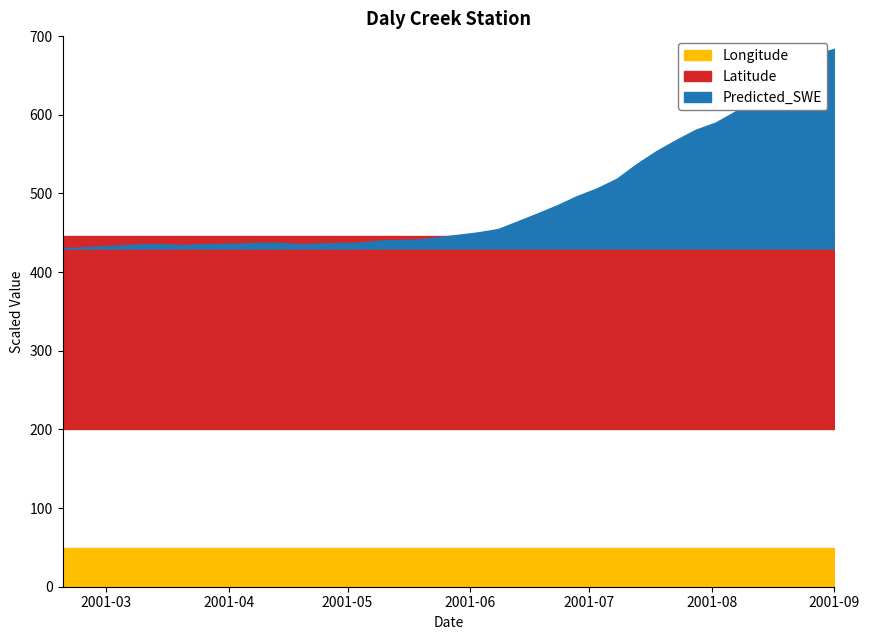

List the series in order of their peak value, lowest first.

Longitude, Latitude, Predicted_SWE